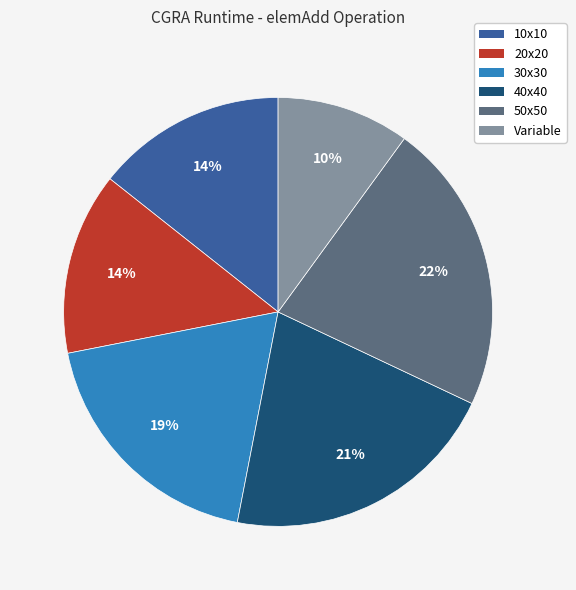

Which slice is the largest?

50x50